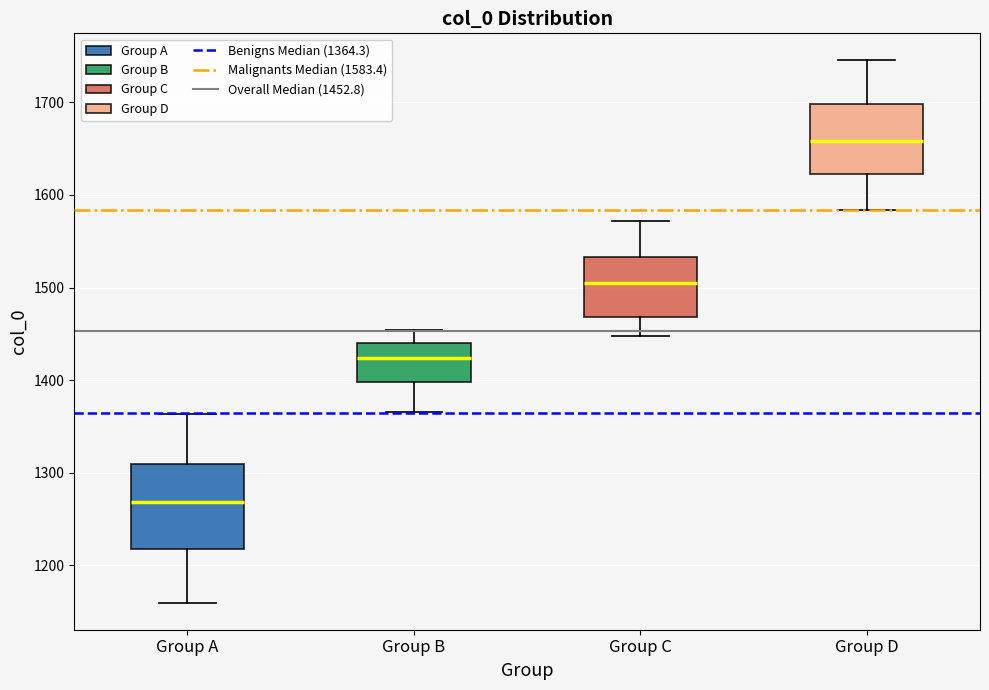

Which box is the tallest, from its lower edge to its upper edge?

Group A